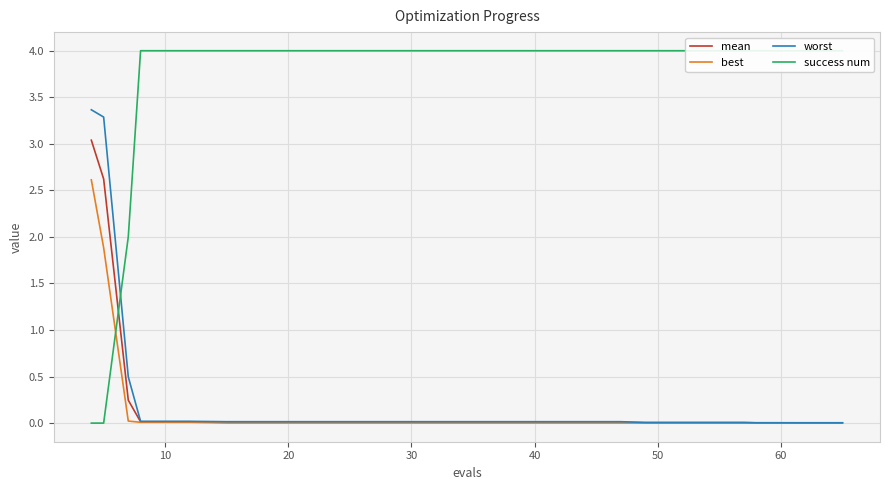

Reading right to left, what are all the values shown in this chart?

mean: 0.0	0.0	0.0	0.0	0.0	0.0	0.0	0.0	0.0	0.0	0.0	0.0	0.0	0.0	0.0	0.0	0.0	0.2	2.6	3.0
best: 0.0	0.0	0.0	0.0	0.0	0.0	0.0	0.0	0.0	0.0	0.0	0.0	0.0	0.0	0.0	0.0	0.0	0.0	1.9	2.6
worst: 0.0	0.0	0.0	0.0	0.0	0.0	0.0	0.0	0.0	0.0	0.0	0.0	0.0	0.0	0.0	0.0	0.0	0.5	3.3	3.4
success num: 4.0	4.0	4.0	4.0	4.0	4.0	4.0	4.0	4.0	4.0	4.0	4.0	4.0	4.0	4.0	4.0	4.0	2.0	0.0	0.0